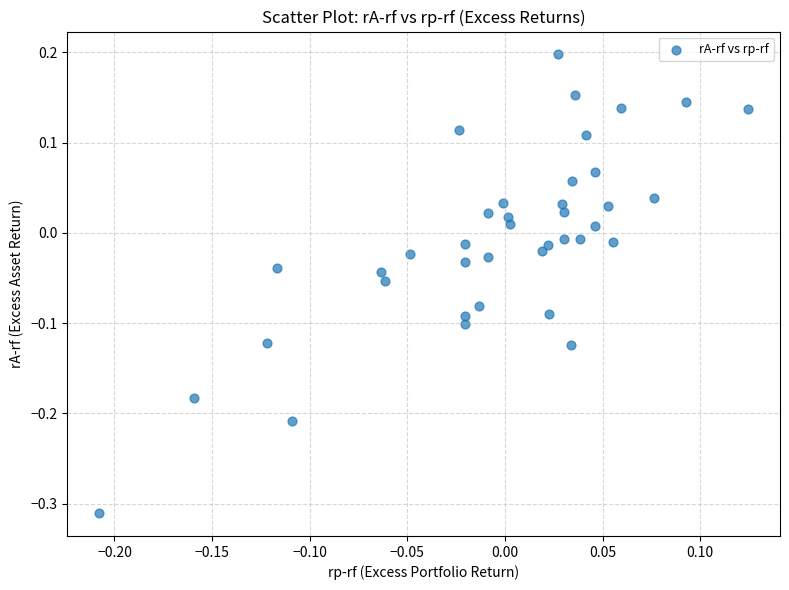

What is the range of Y values (max minus min)?

0.5